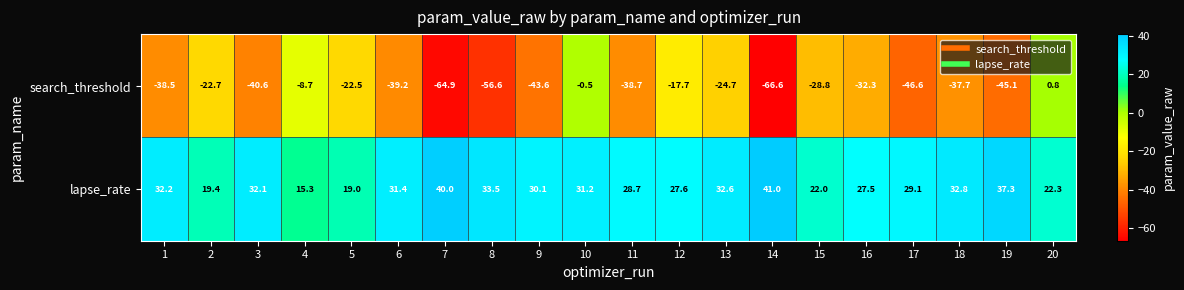

List the series in order of their peak value, lowest first.

search_threshold, lapse_rate